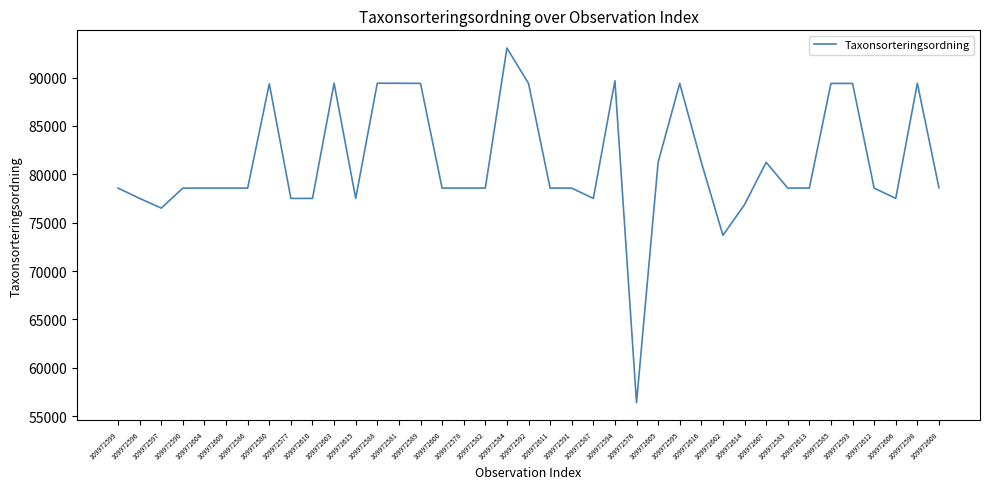

Is it true that the value at 109972610 is 77506?

True